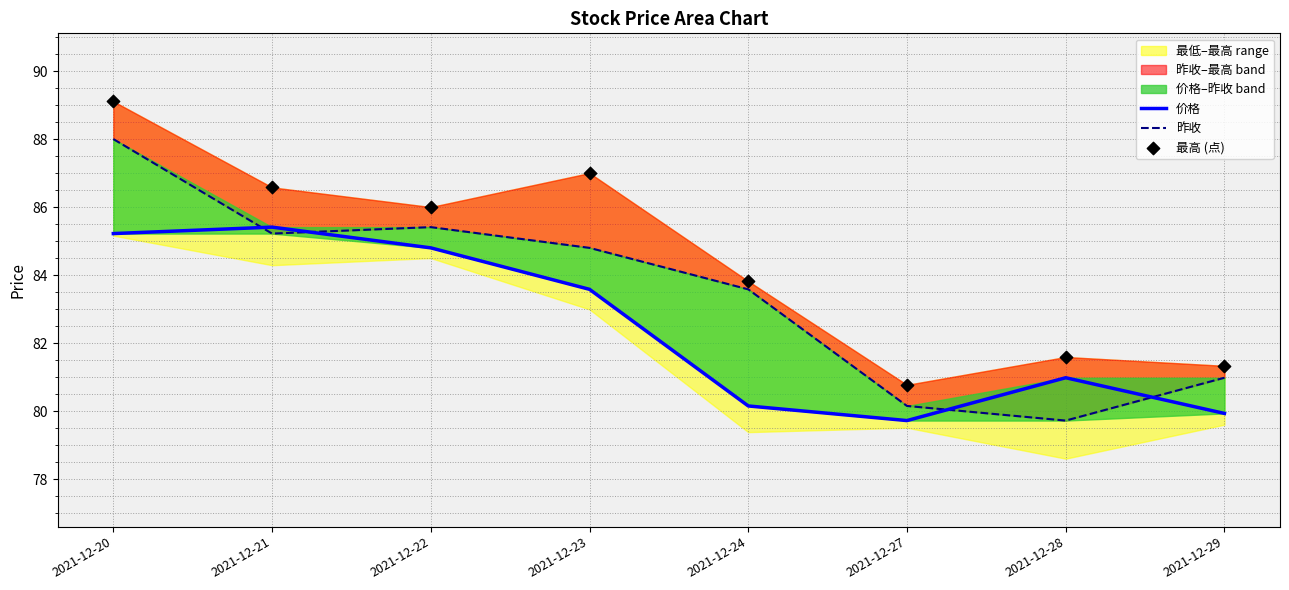

Which series has the largest Y range (max minus min)?

最高 (点)